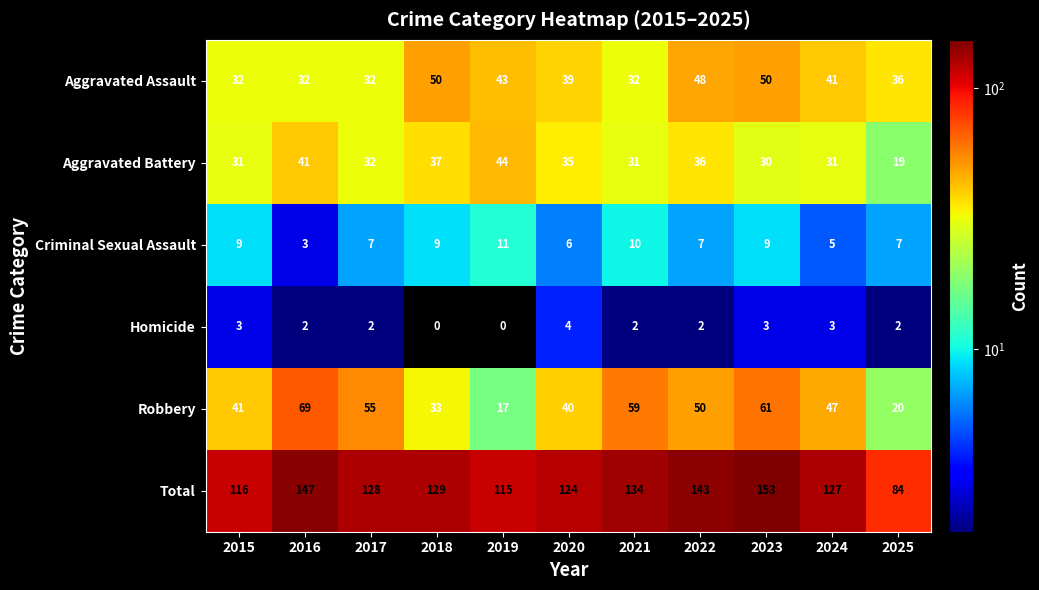

Which series has the largest range (max minus min)?

Total